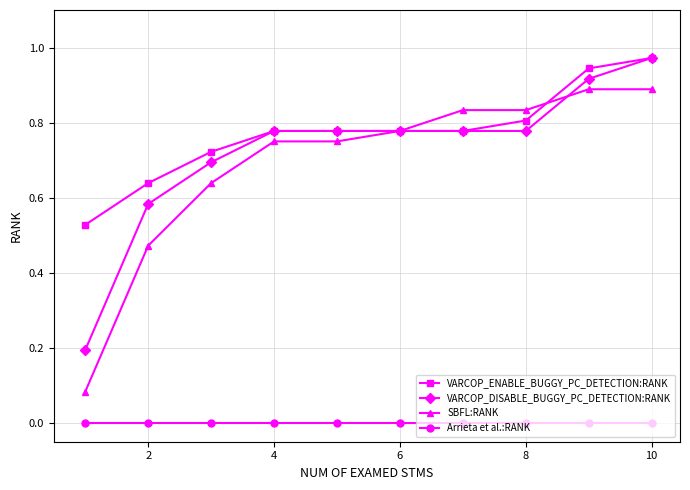

Which series has the largest range (max minus min)?

SBFL:RANK